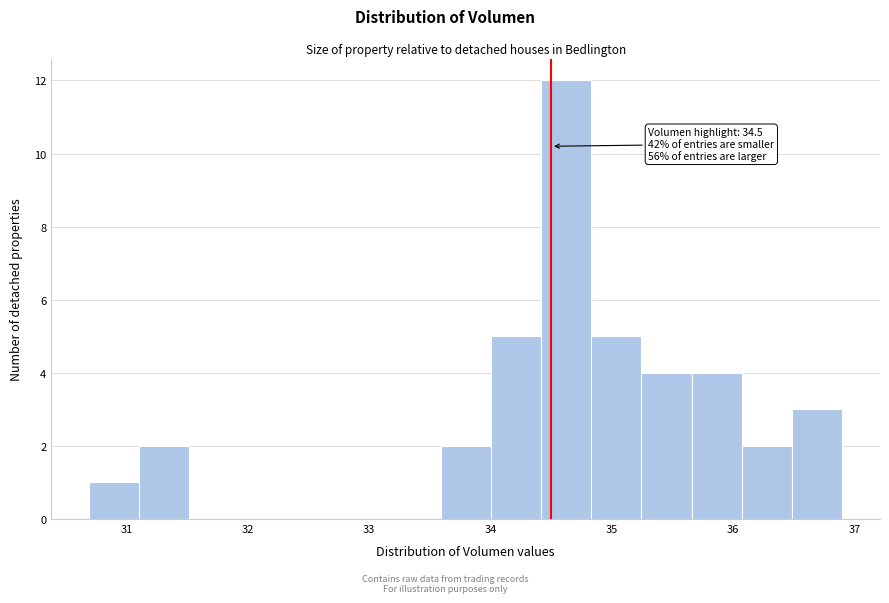

Over which range of the x-axis is the bar tallest?

34.4 to 34.8